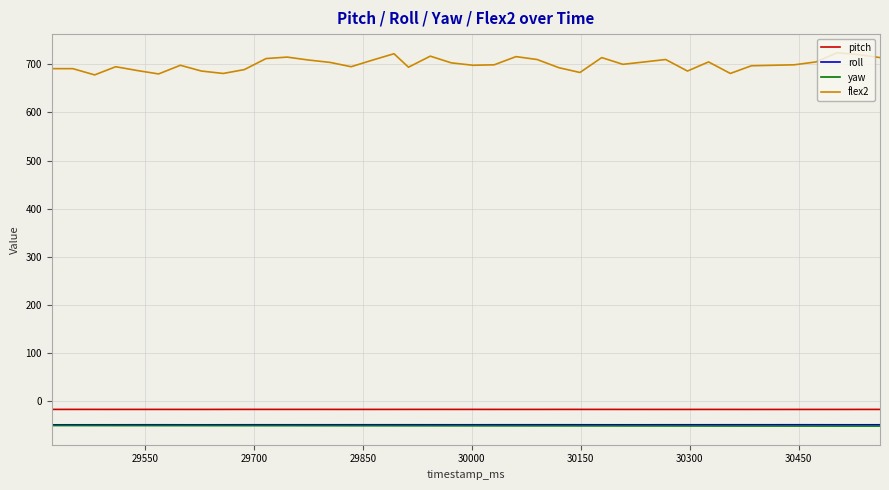

True or false: roll and pitch cross at least once.

False